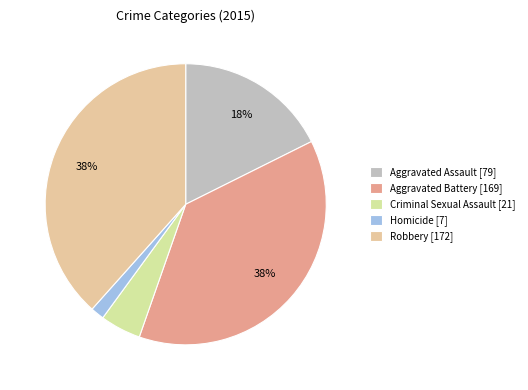

To the nearest percent, what is the combined percentage of Aggravated Assault and Homicide?

19%